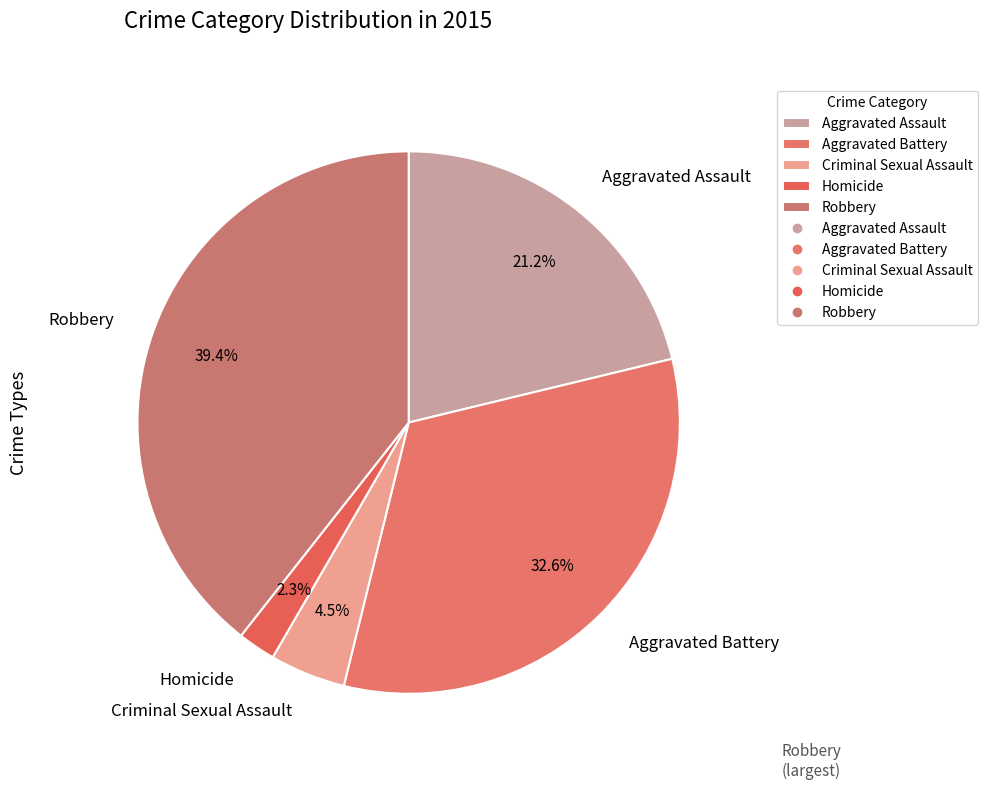

To the nearest percent, what portion does Robbery represent?

39%